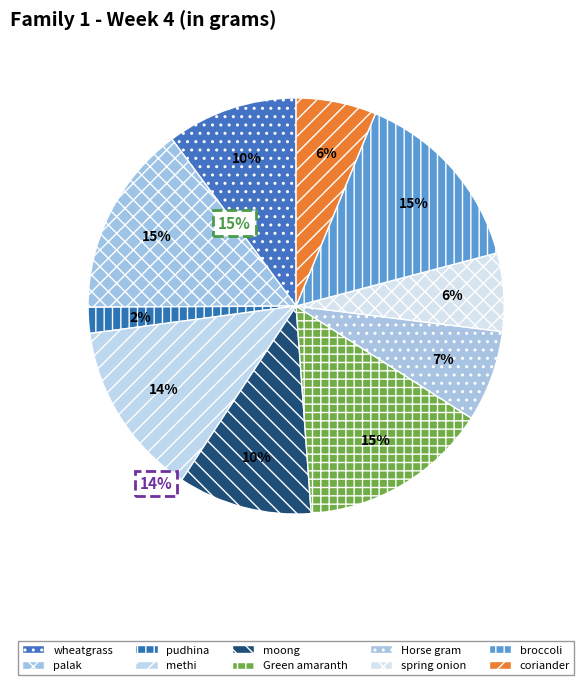

To the nearest percent, what is the combined percentage of moong and pudhina?

12%